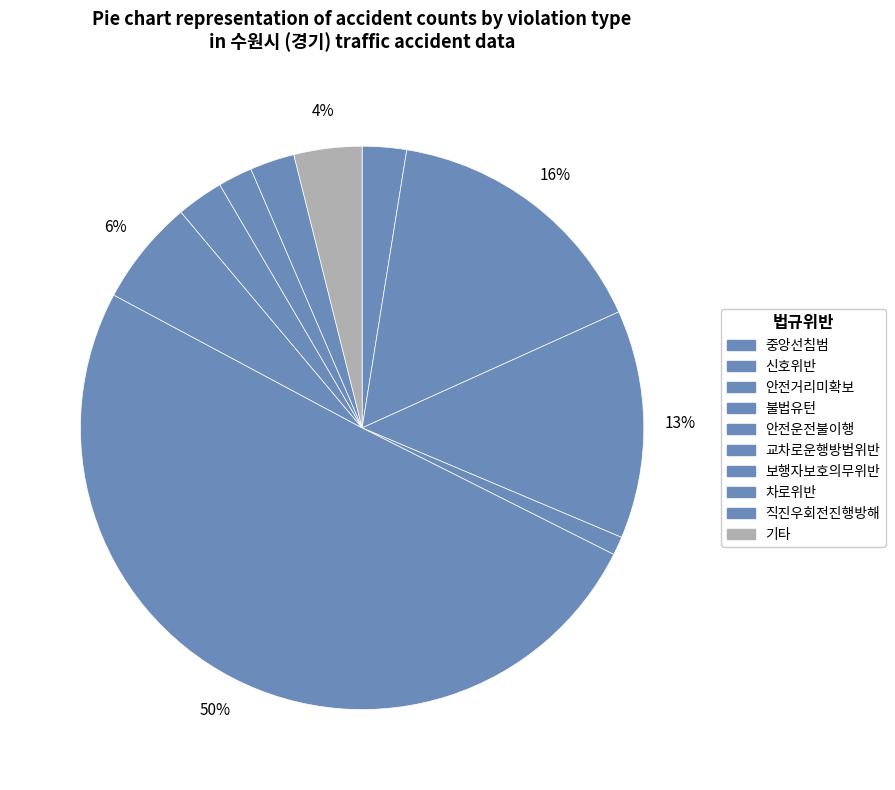

Count the number of slices in the pie.

10